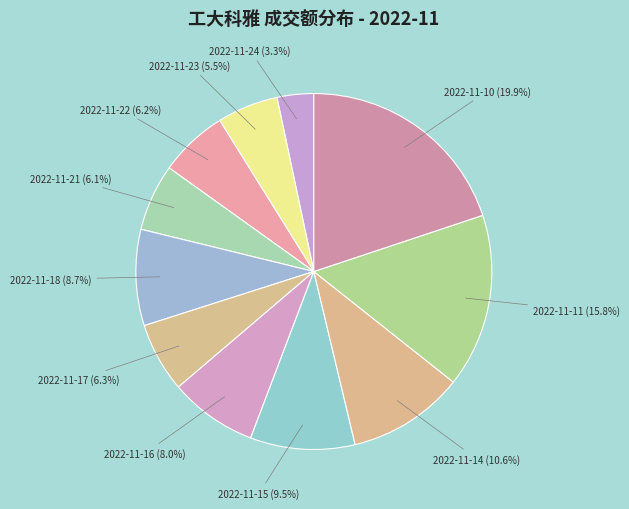

What is the ratio of the value at 2022-11-22 to the value at 2022-11-15?

0.7